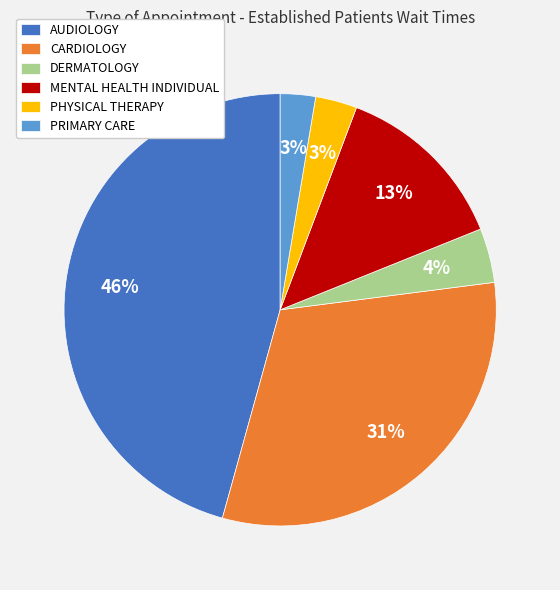

To the nearest percent, what portion does PRIMARY CARE represent?

3%